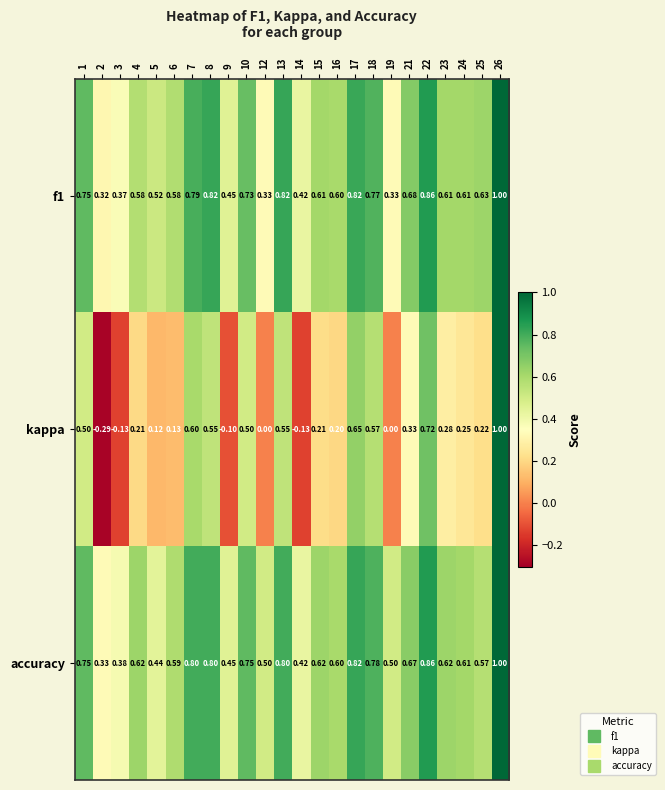

At 13, list the series in order from largest to smallest.

f1, accuracy, kappa